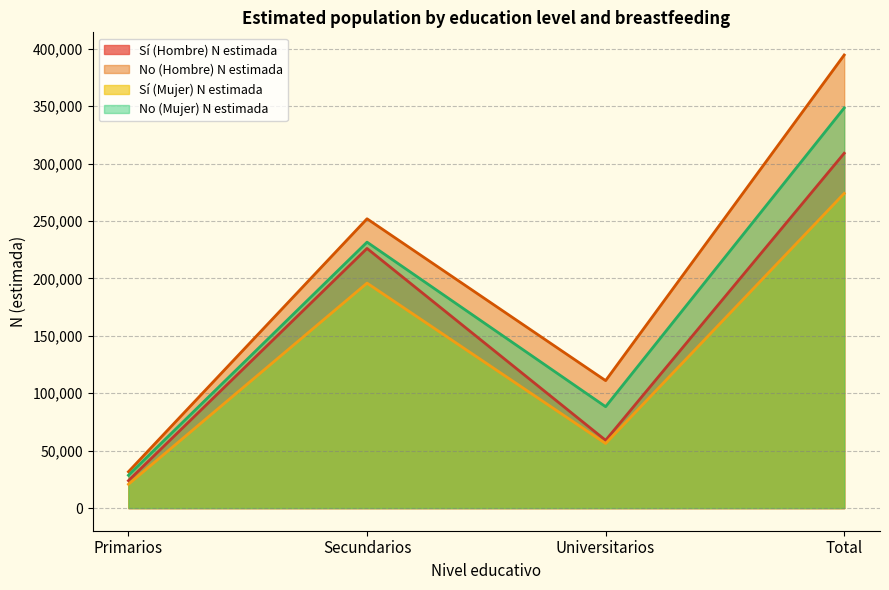

Which series has the largest total across all categories?

No (Hombre) N estimada